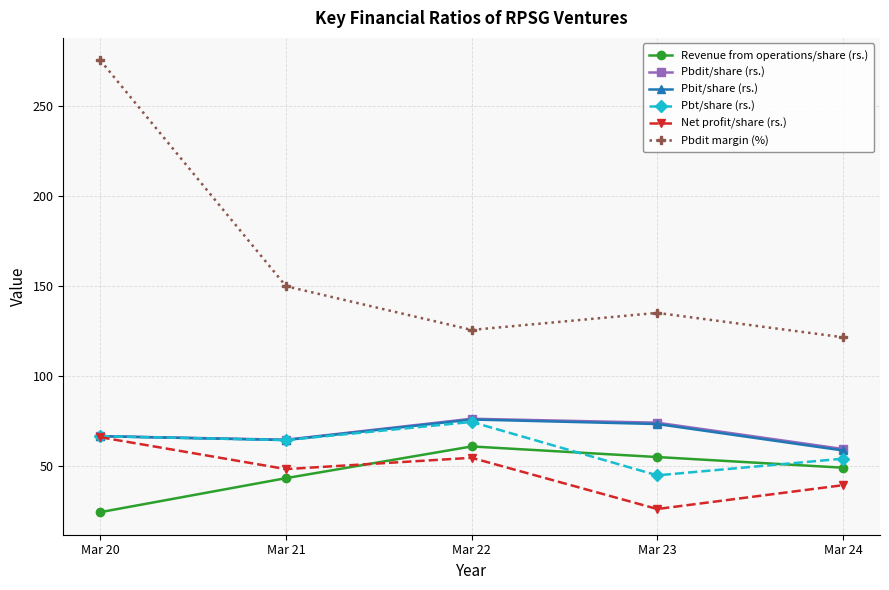

The Net profit/share (rs.) series shows 24.3 at Mar 24. True or false?

False